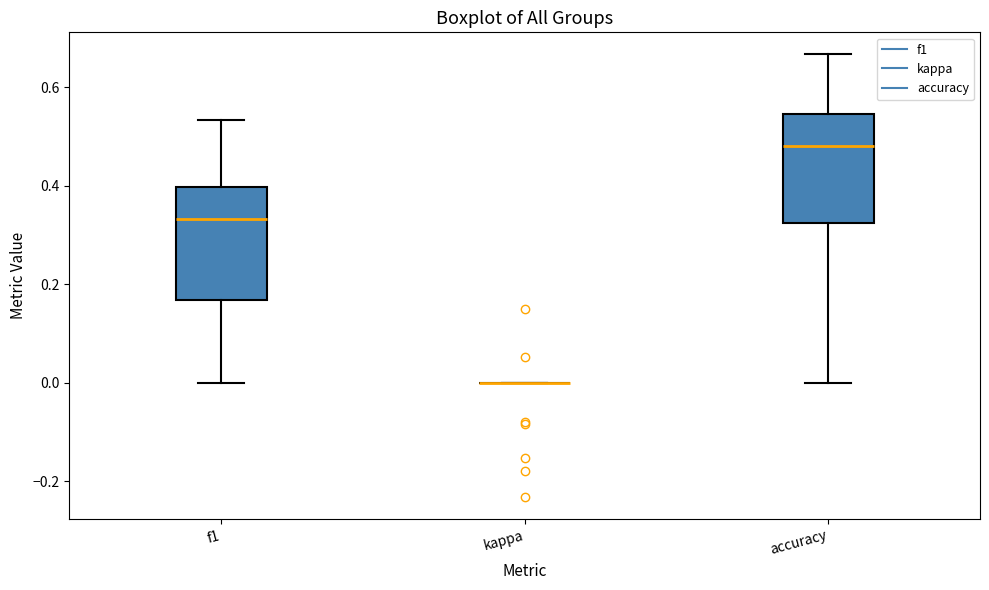

Reading left to right, transcribe this box plot: for each box, give where its median line is, the range the box spans, and where its two whiskers end, as read against the y-axis. The values are not printed on the chart, so give them approximately, as read against the axis.

f1: median 0.34, box 0.16 to 0.40, whiskers 0.00 to 0.54
kappa: box collapsed to a line at 0.00, whiskers 0.00 to 0.00
accuracy: median 0.48, box 0.32 to 0.54, whiskers 0.00 to 0.66